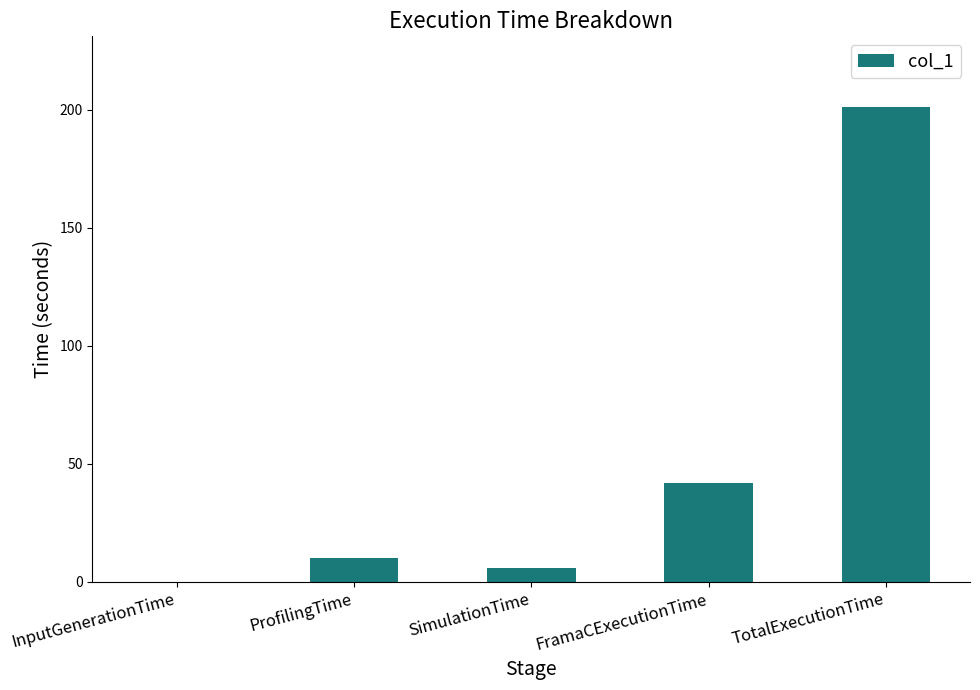

What is the sum of all values?

258.7